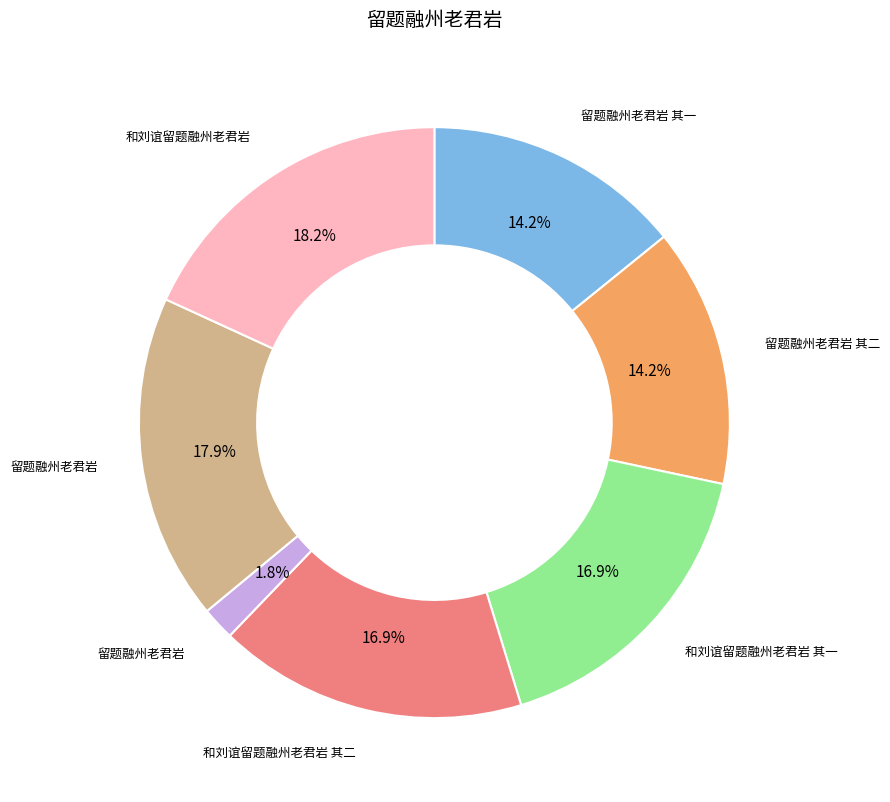

Is there a majority slice in this chart?

No